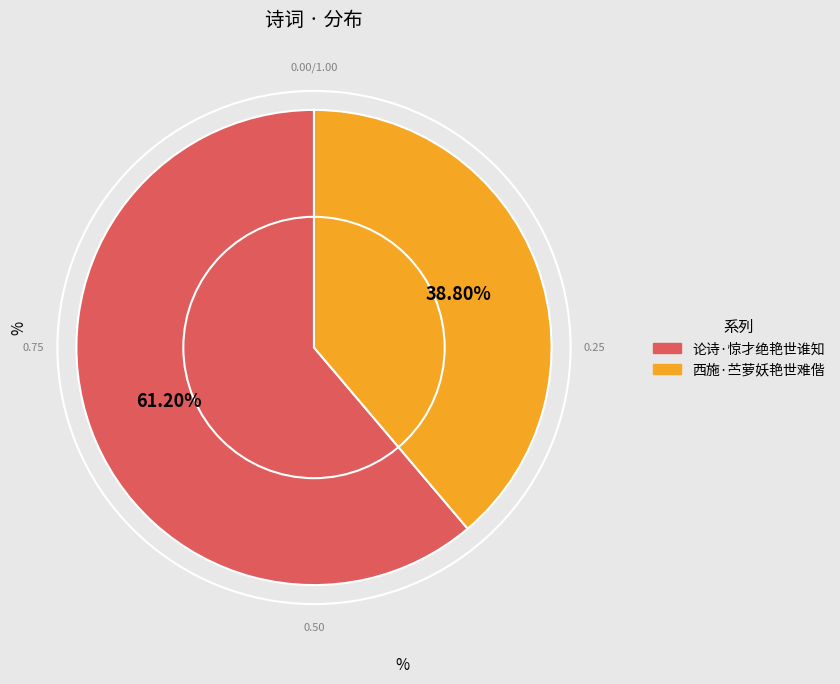

Which slice represents more than half of the pie?

论诗·惊才绝艳世谁知